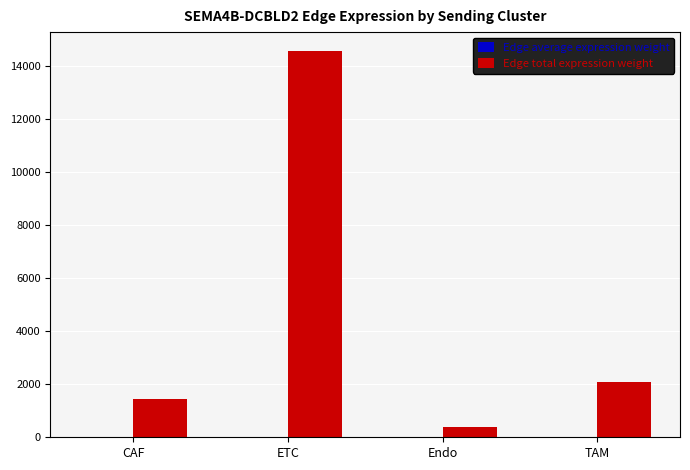

Which series has the largest total across all categories?

Edge total expression weight